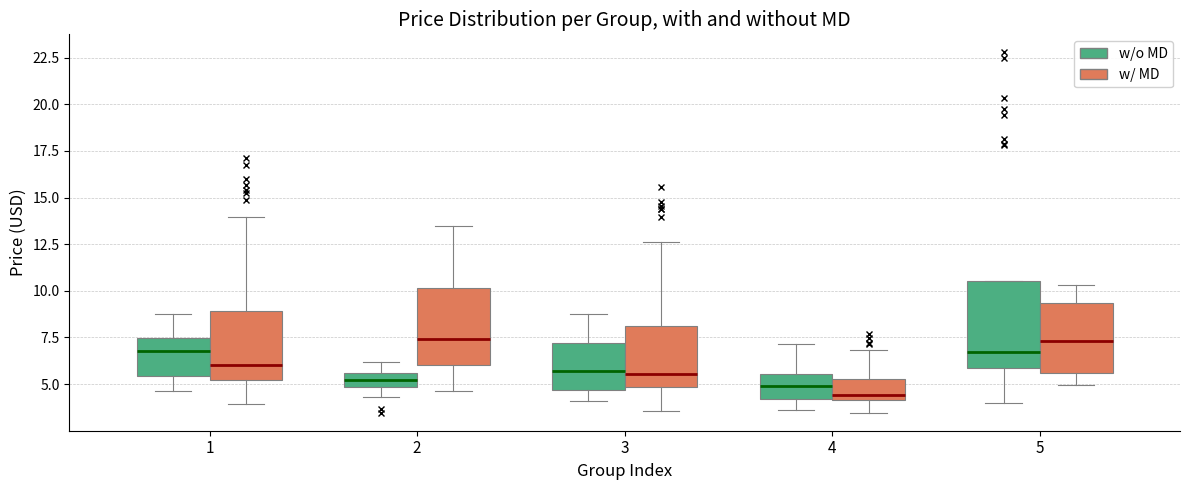

Comparing the boxes themselves (not the whiskers), which one is the tallest?

5 (w/o MD)